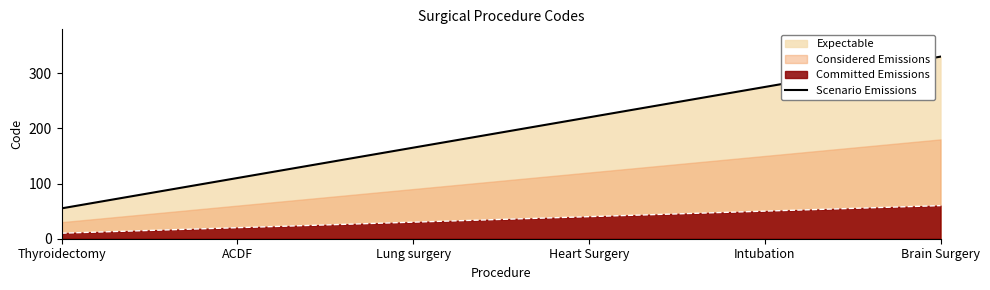

Which has a higher value, ACDF or Heart Surgery?

Heart Surgery